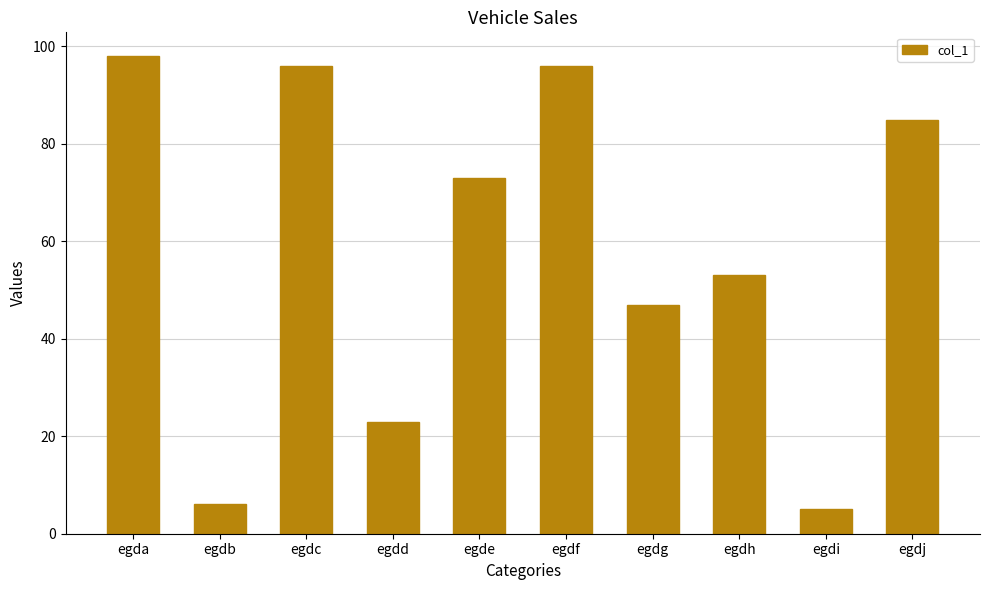

Reading left to right, list all the values displayed in this chart.

98	6	96	23	73	96	47	53	5	85